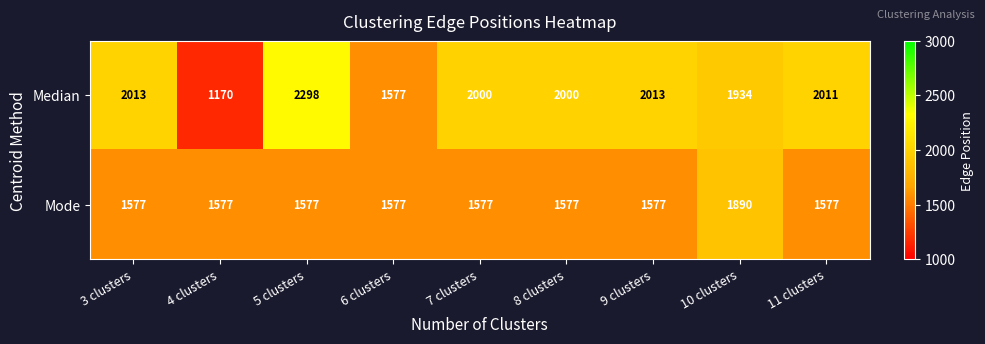

Where is Median nearest to the value 1734?

6 clusters